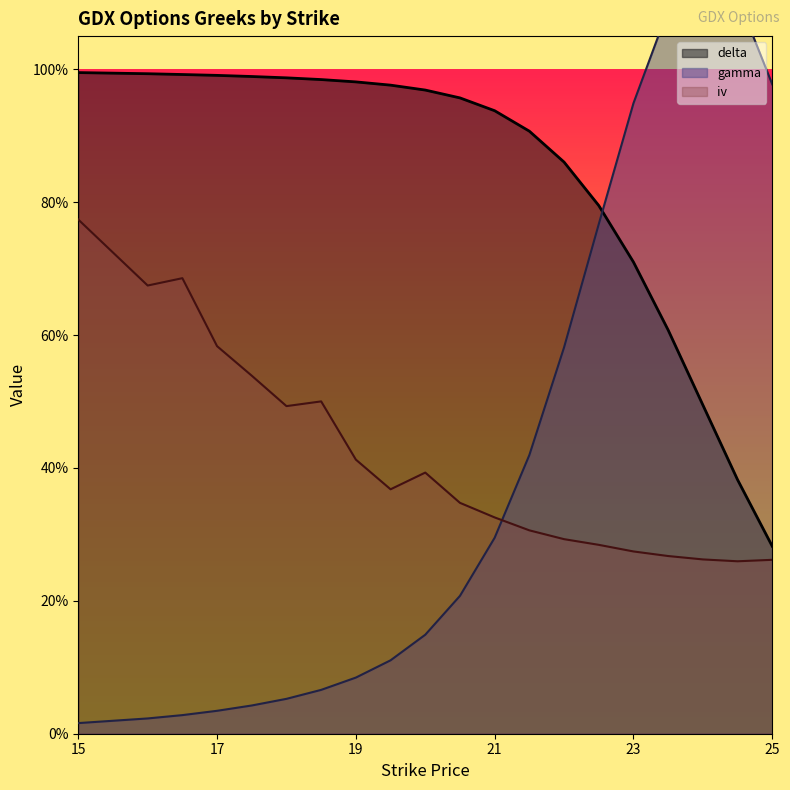

What is the value of the gamma point at the 14th from the left?

0.6